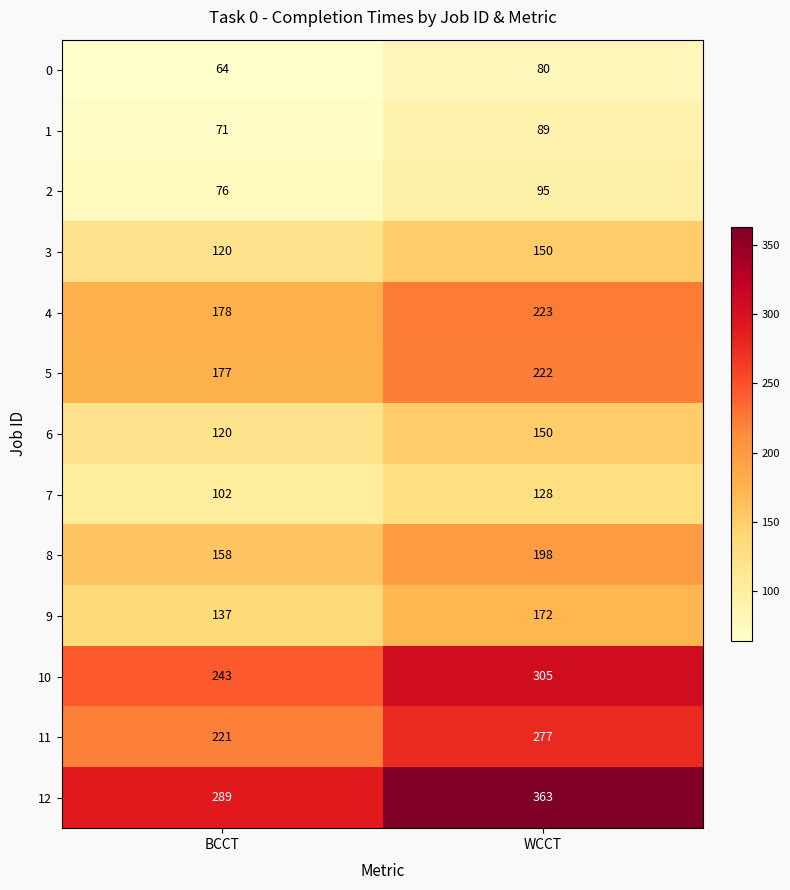

Which series has the largest total across all categories?

12